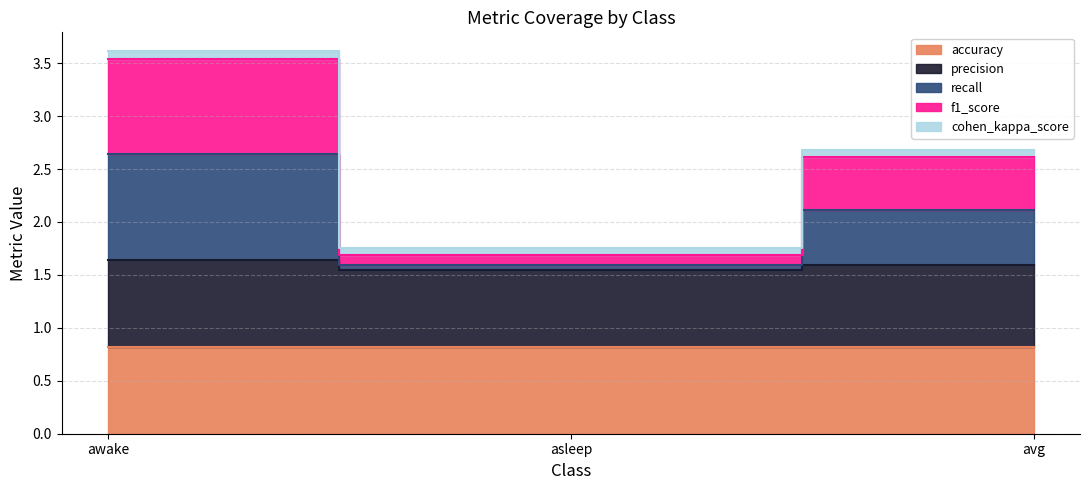

Which category has the highest value across all series?

awake